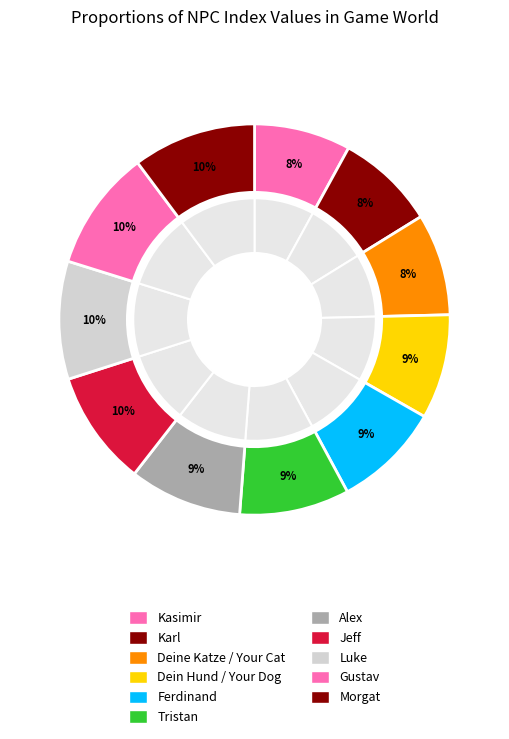

What percentage is the Karl slice, to the nearest percent?

8%